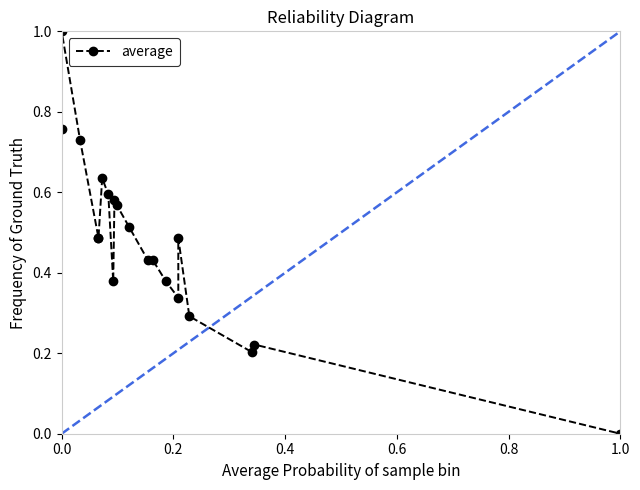

Does the chart display data point markers on the line(s)?

Yes